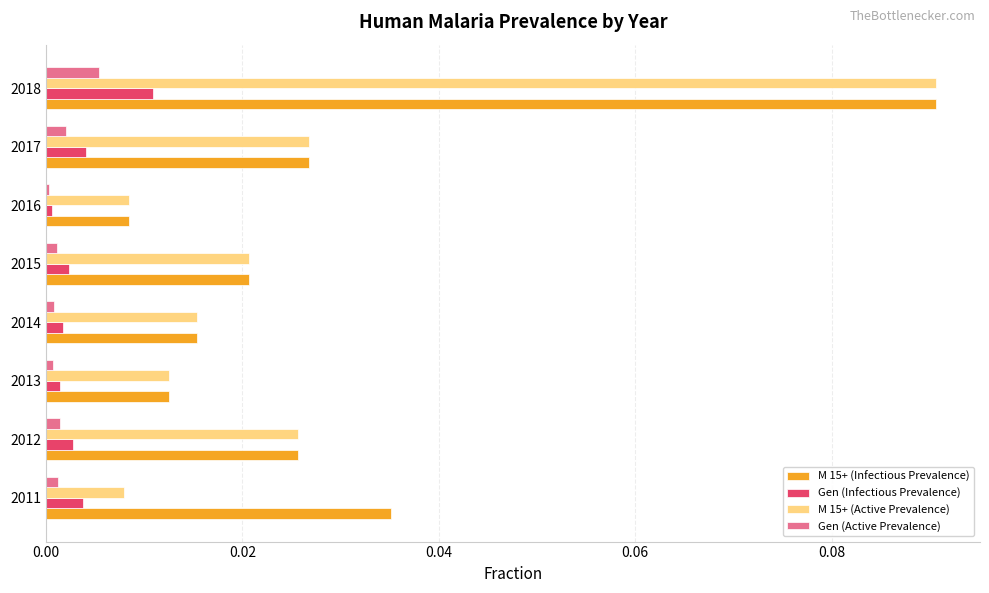

The value of M 15+ (Active Prevalence) at 2012 is 0.0. True or false?

True